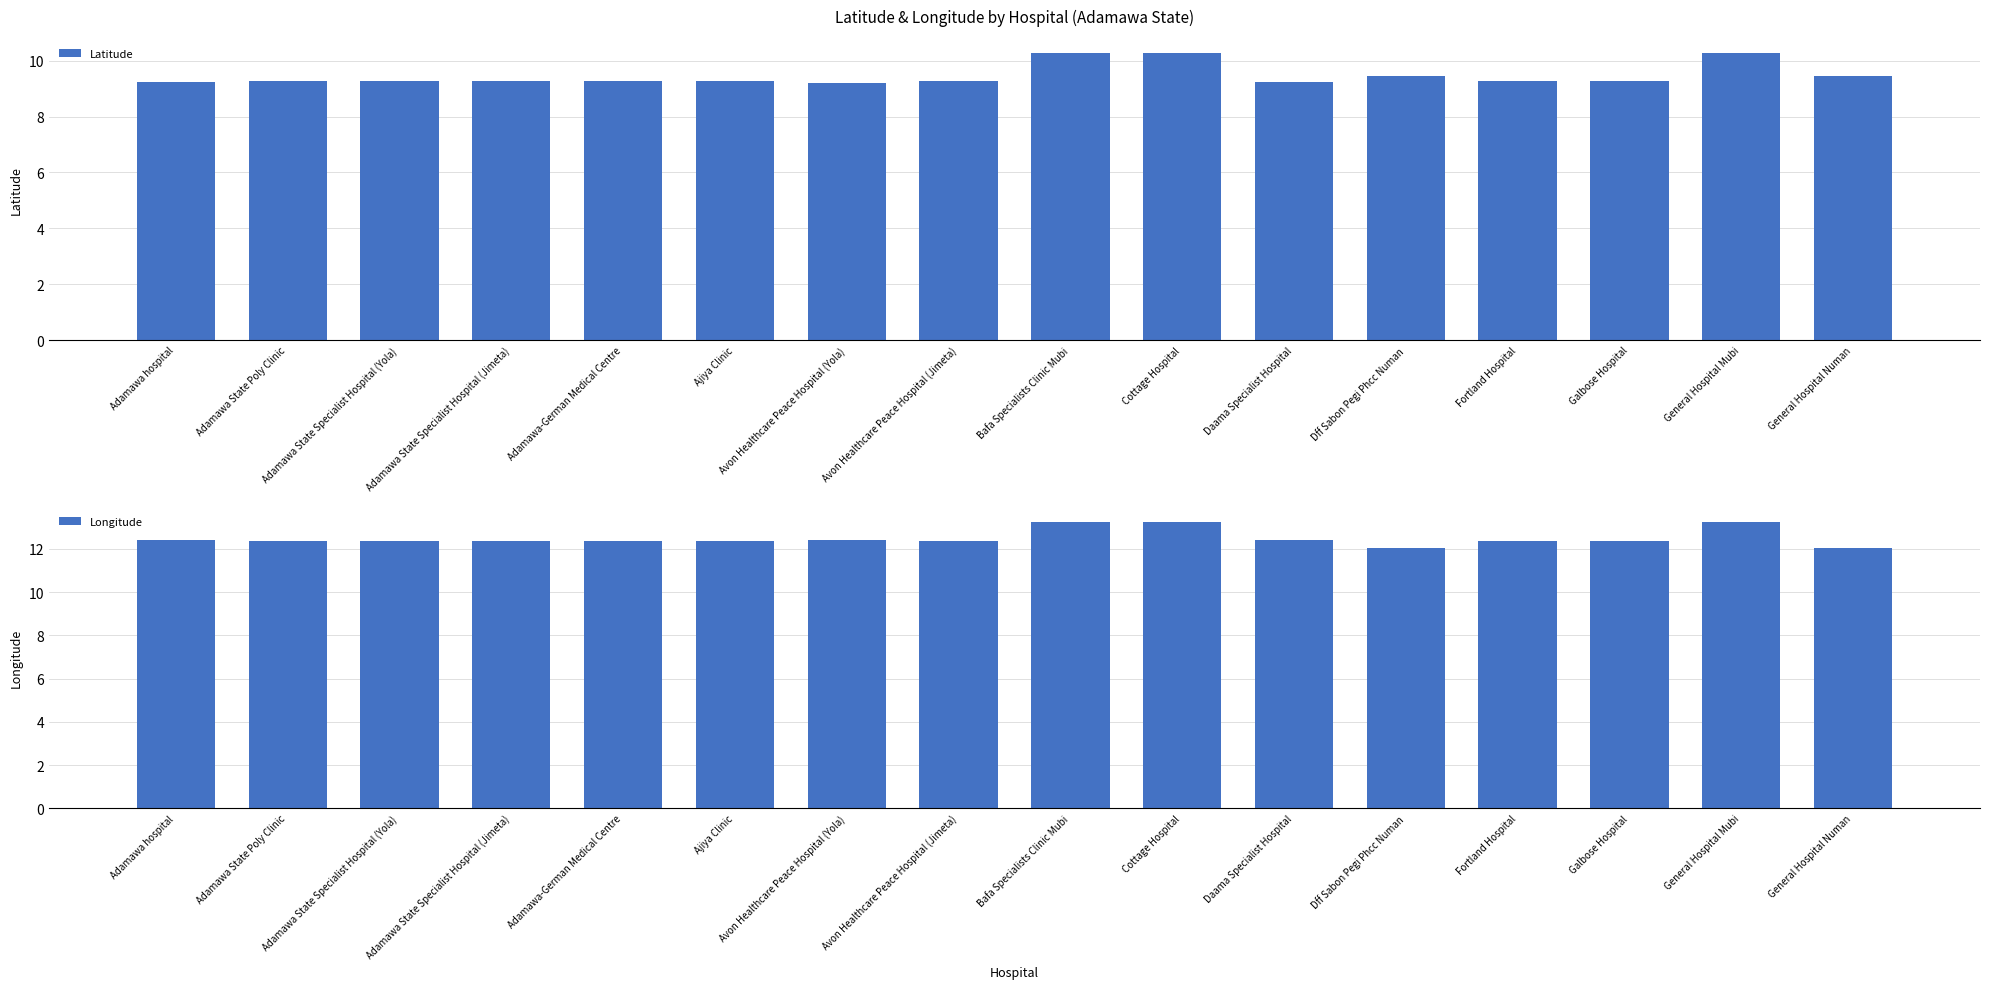

At which category is the sum across all series the highest?

Bafa Specialists Clinic Mubi